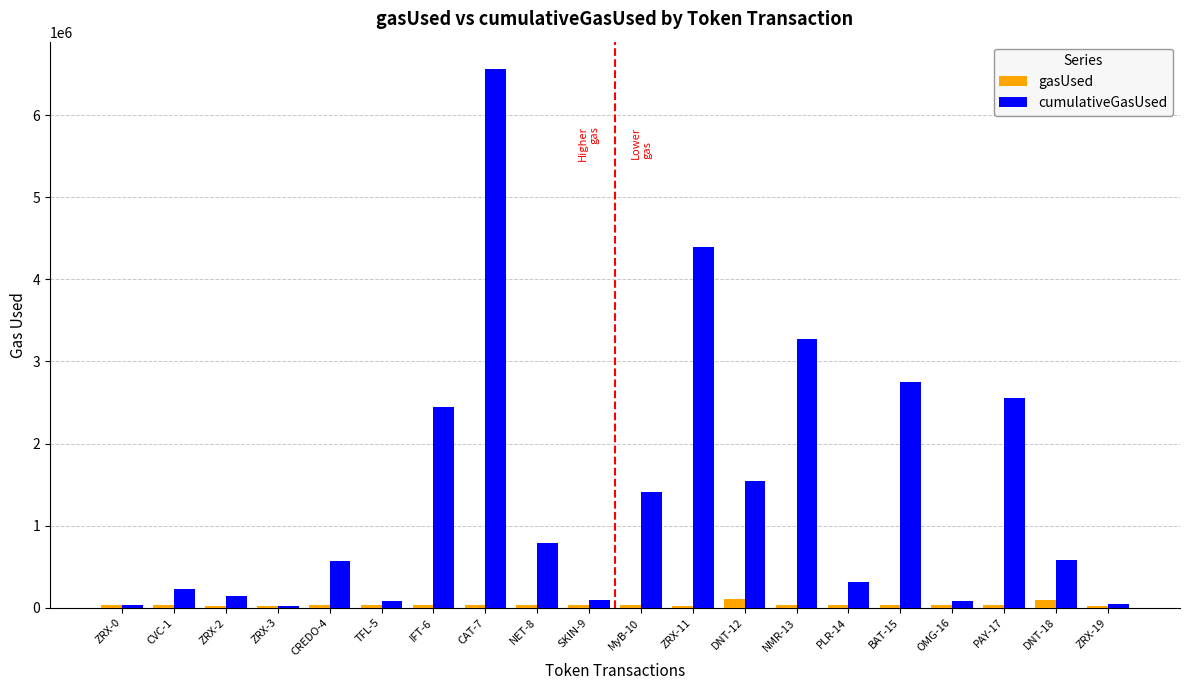

What is the value of the gasUsed bar at the 18th from the left?

37129